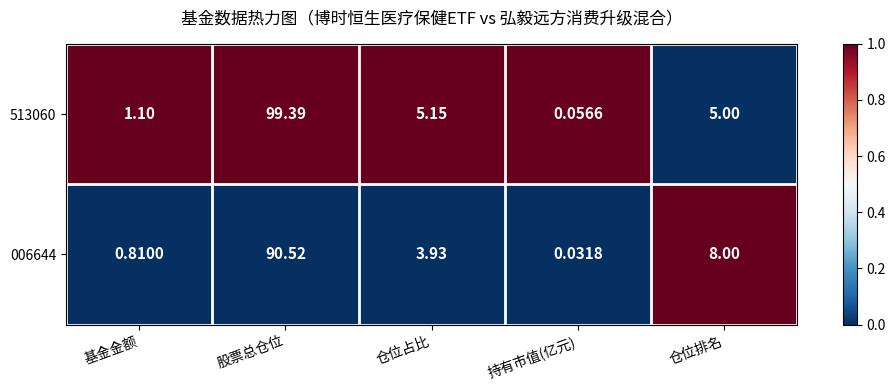

At how many categories does at least one series exceed 0?

5